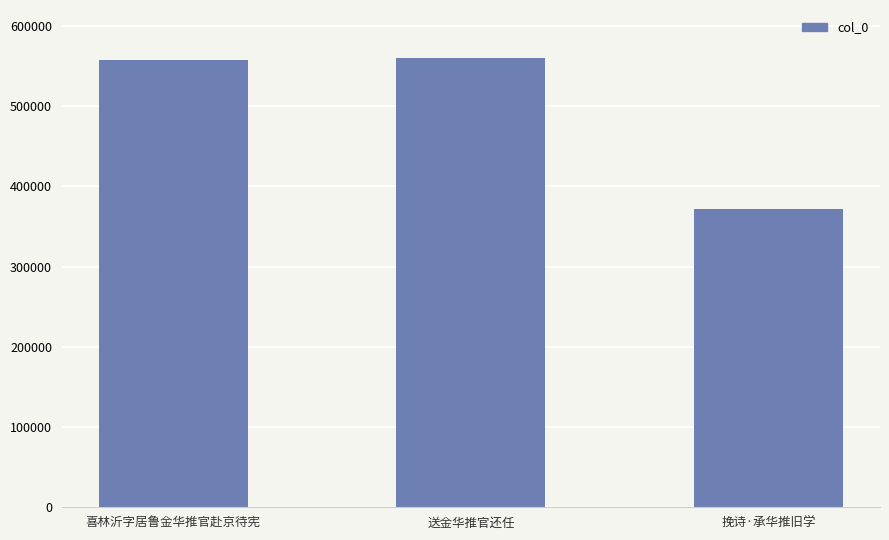

What is the change in value from 送金华推官还任 to 挽诗·承华推旧学?

-187901